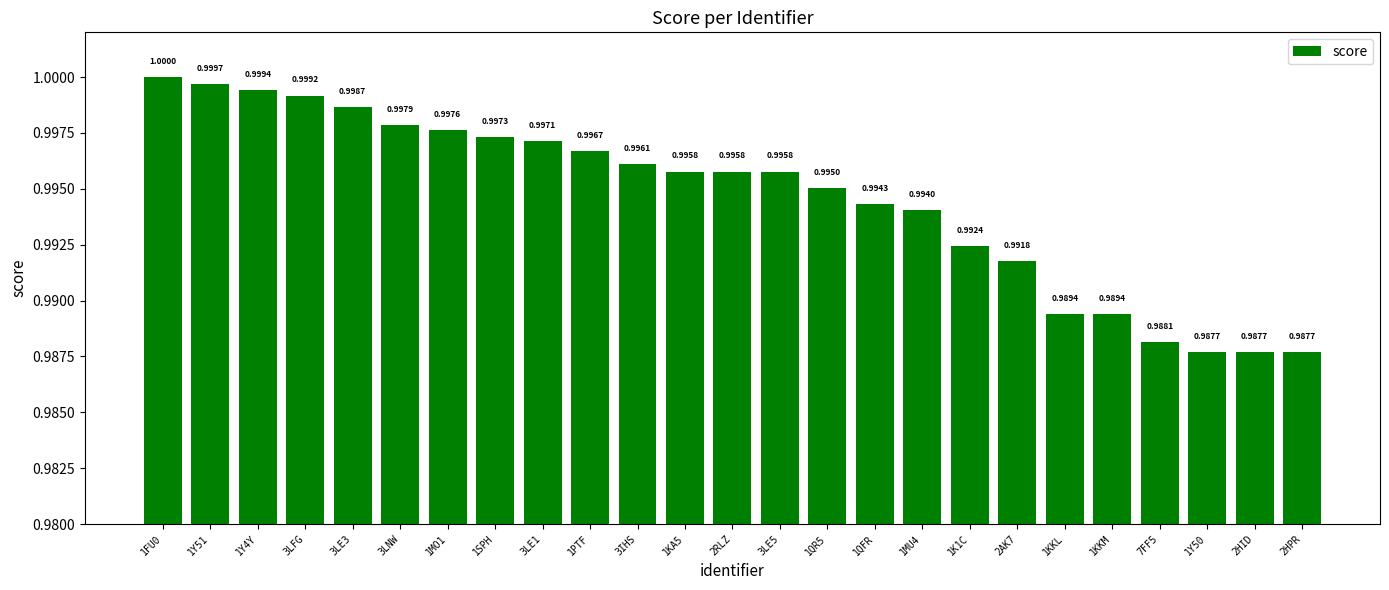

Reading left to right, list all the values displayed in this chart.

1FU0=1.0	1Y51=1.0	1Y4Y=1.0	3LFG=1.0	3LE3=1.0	3LNW=1.0	1MO1=1.0	1SPH=1.0	3LE1=1.0	1PTF=1.0	3IHS=1.0	1KA5=1.0	2RLZ=1.0	3LE5=1.0	1QR5=1.0	1QFR=1.0	1MU4=1.0	1K1C=1.0	2AK7=1.0	1KKL=1.0	1KKM=1.0	7FF5=1.0	1Y50=1.0	2HID=1.0	2HPR=1.0